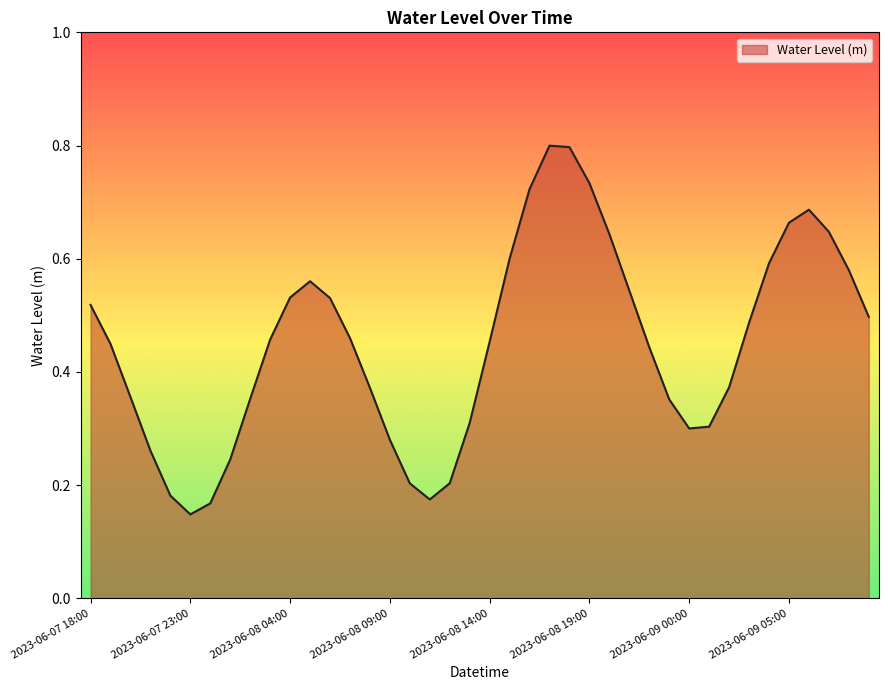

How many series are shown in this chart?

1